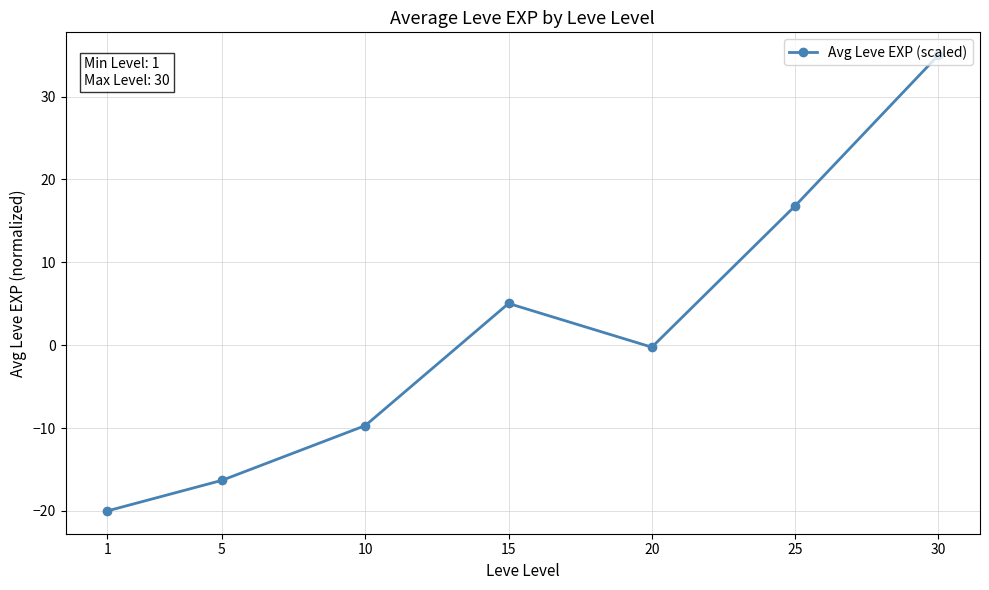

The chart shows a value of 16.8 at 25. True or false?

True